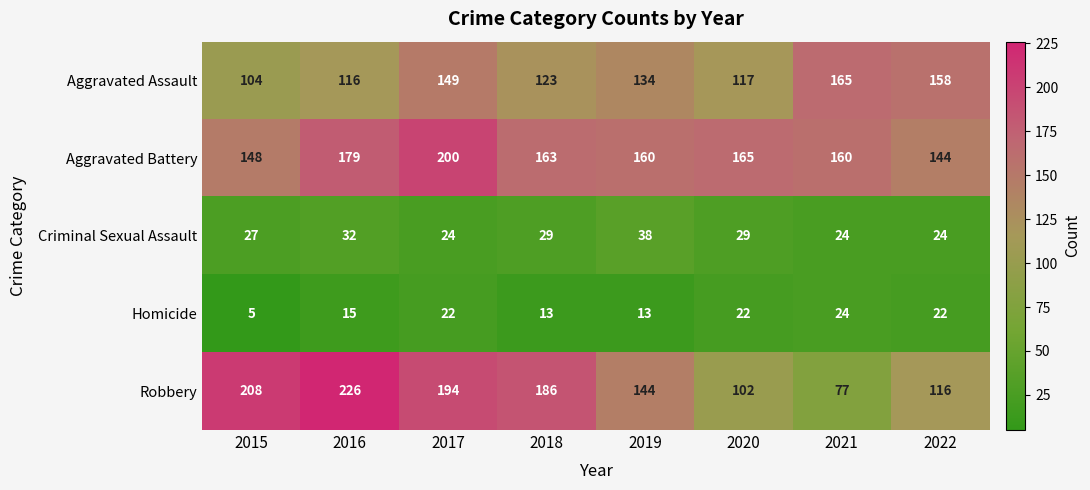

What is the total value across all series at 2018?

514